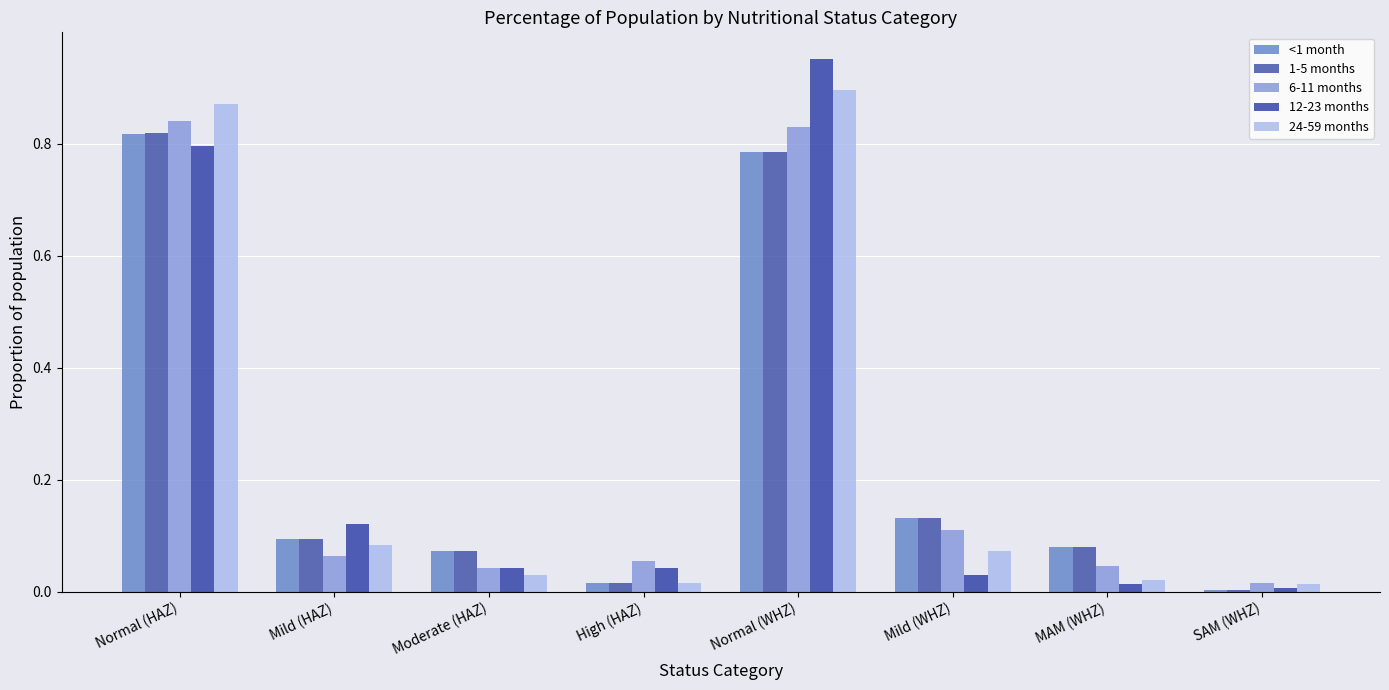

How many distinct data groups are displayed?

5